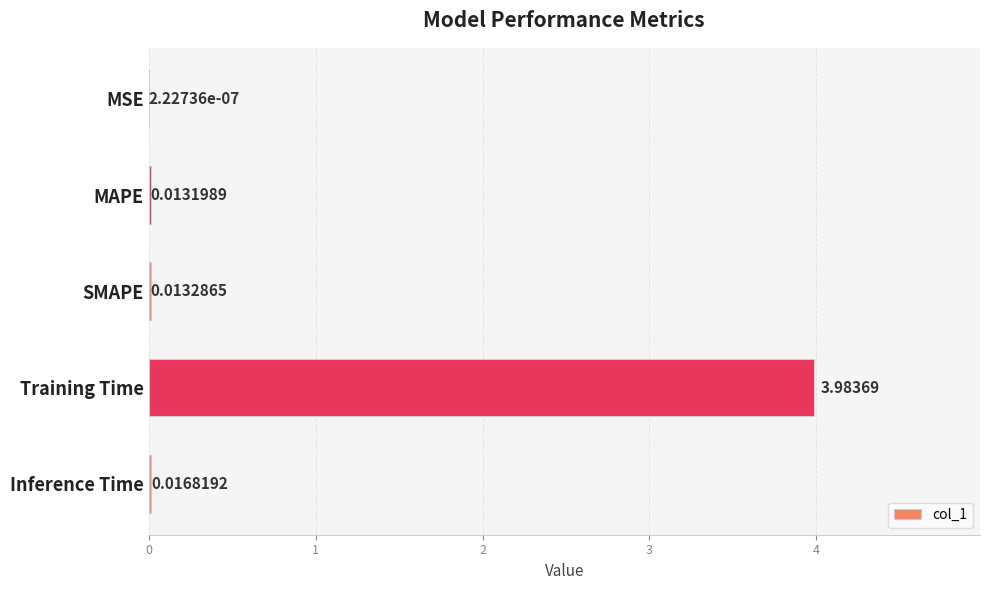

What is the sum of all values?

4.0